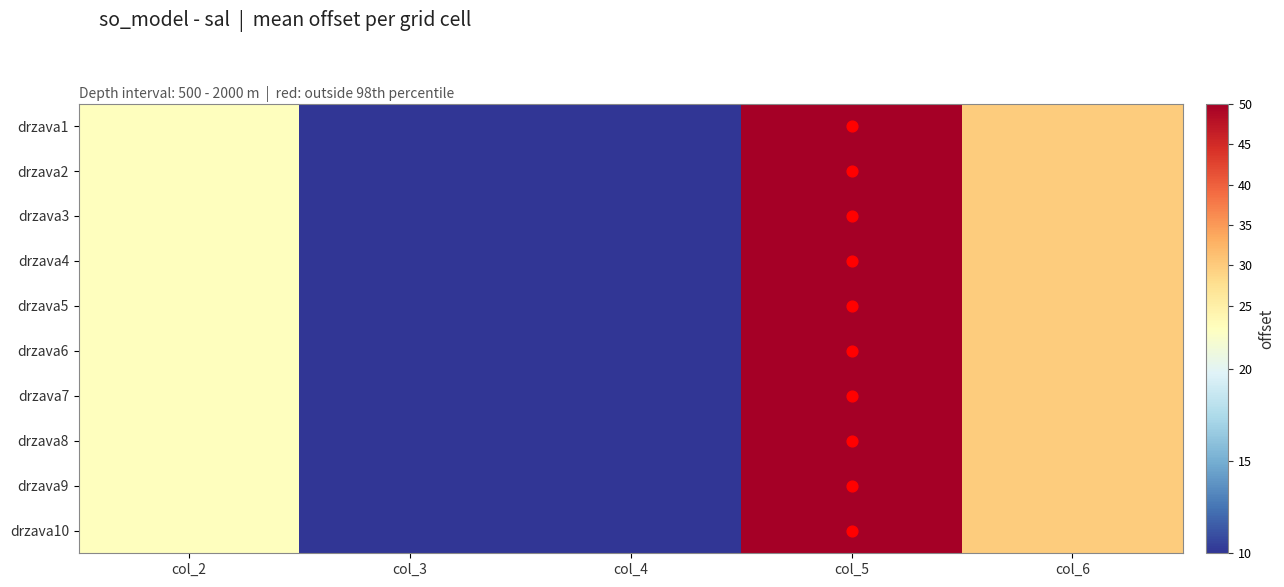

How many data points does each series have?

5